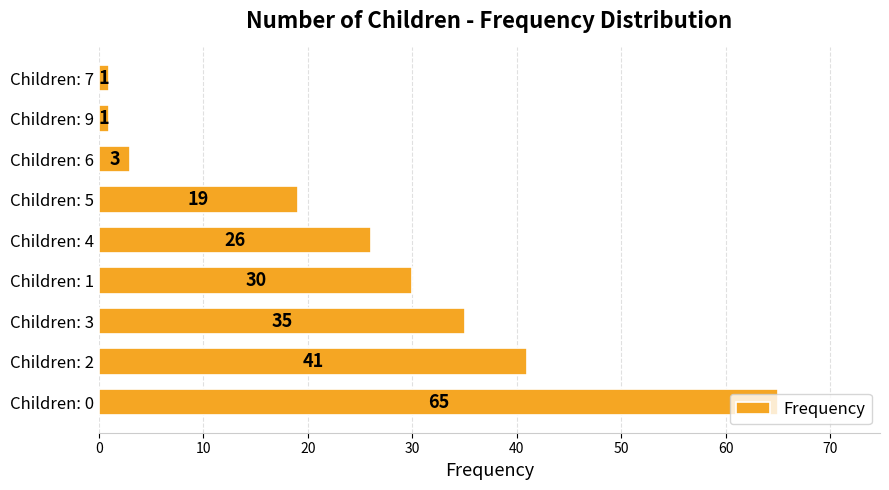

Does the chart contain any negative values?

No